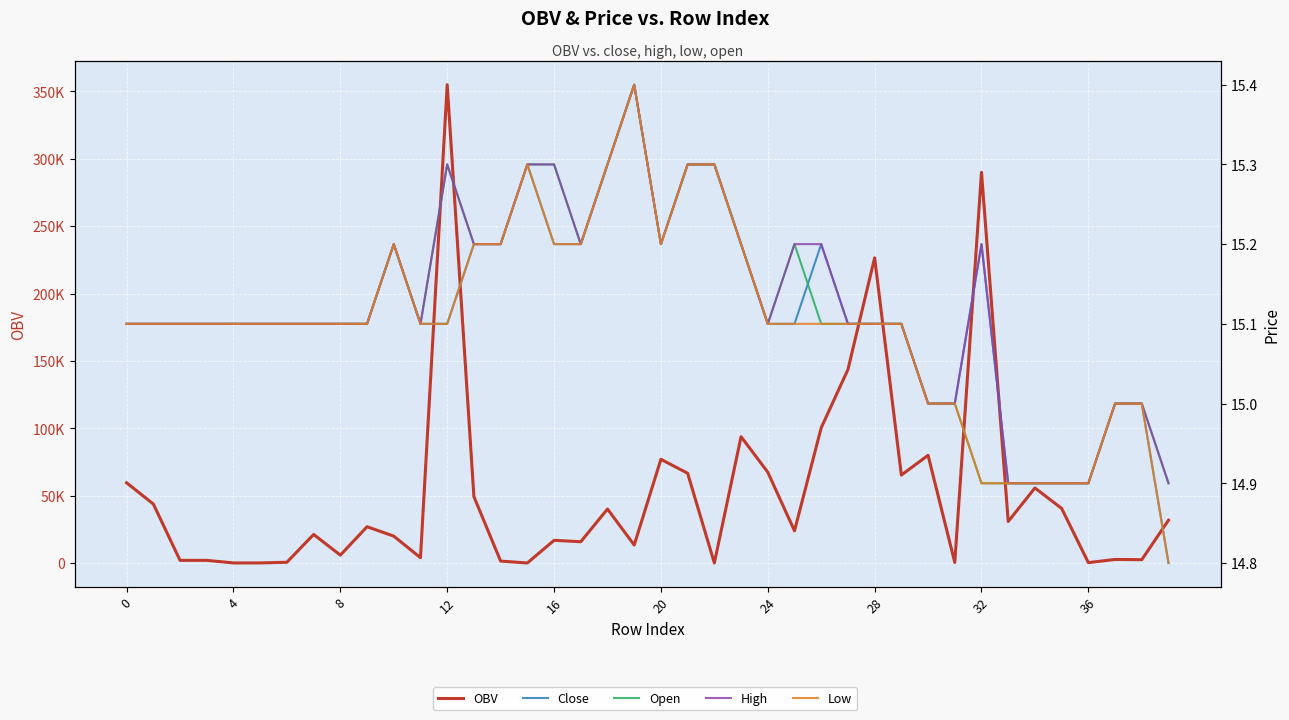

True or false: Open has more than 1 points higher than both neighbors.

True